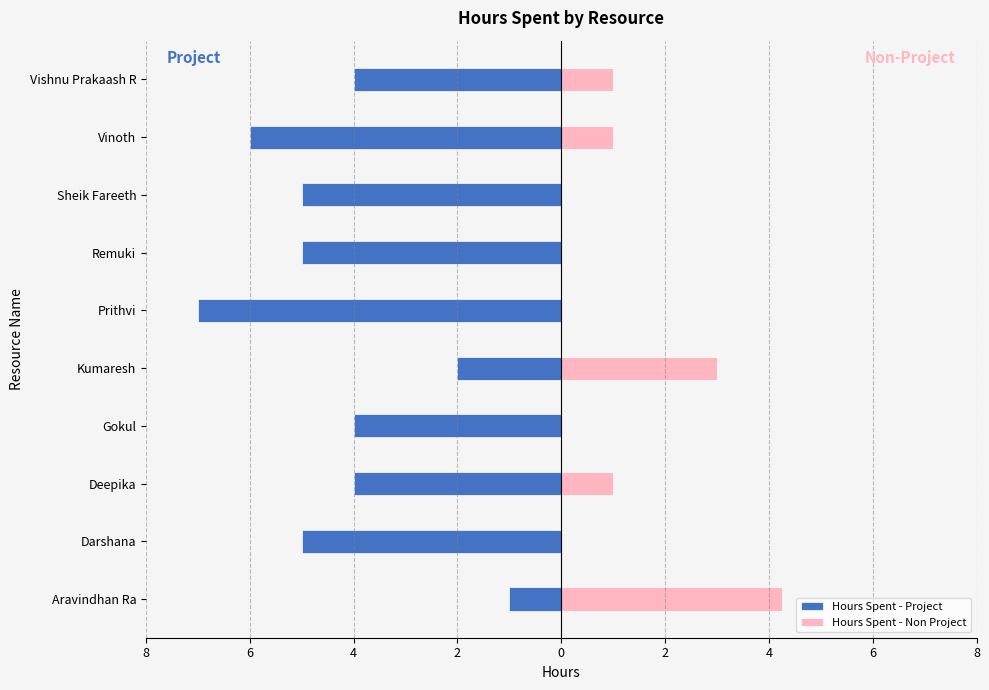

What is the smallest value displayed?

-7.0